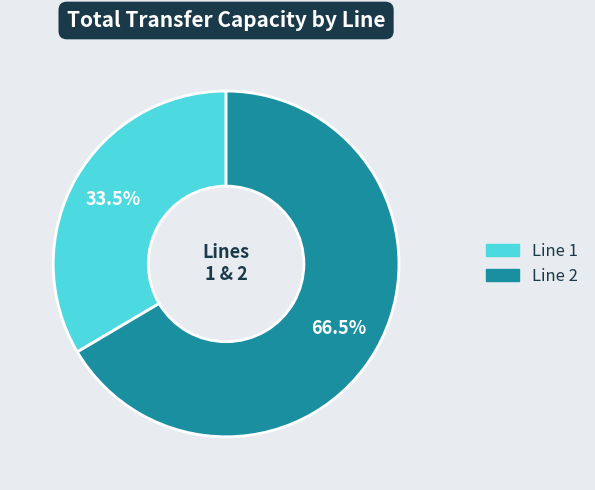

To the nearest percent, what is the difference between the largest and smallest slice percentages?

33%